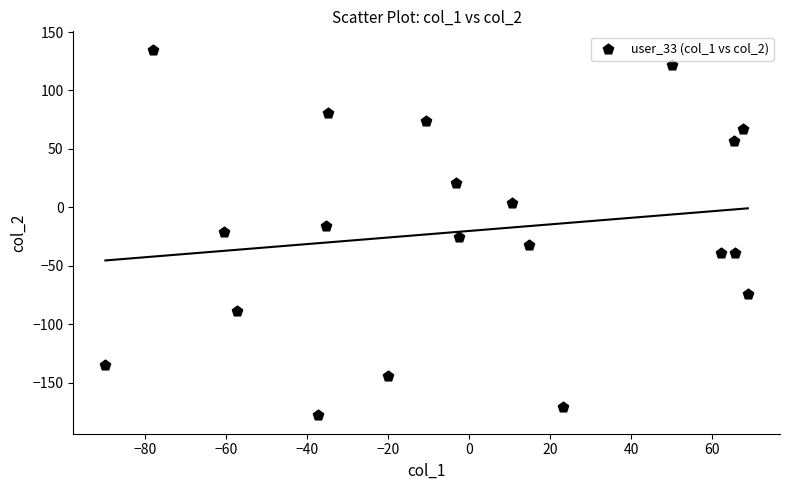

What is the range of X values (max minus min)?

158.6